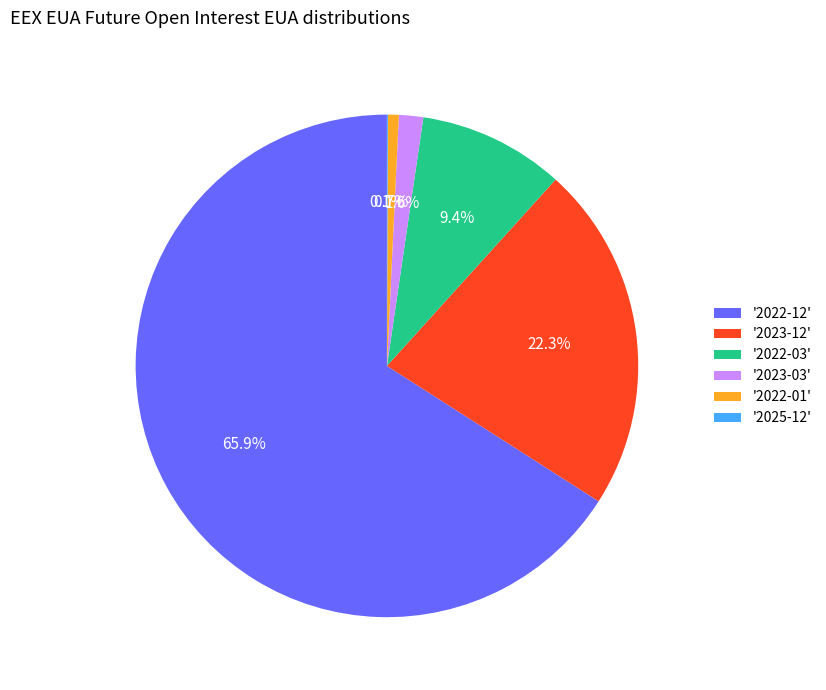

What is the ratio of the value at '2022-12' to the value at '2022-01'?

95.0